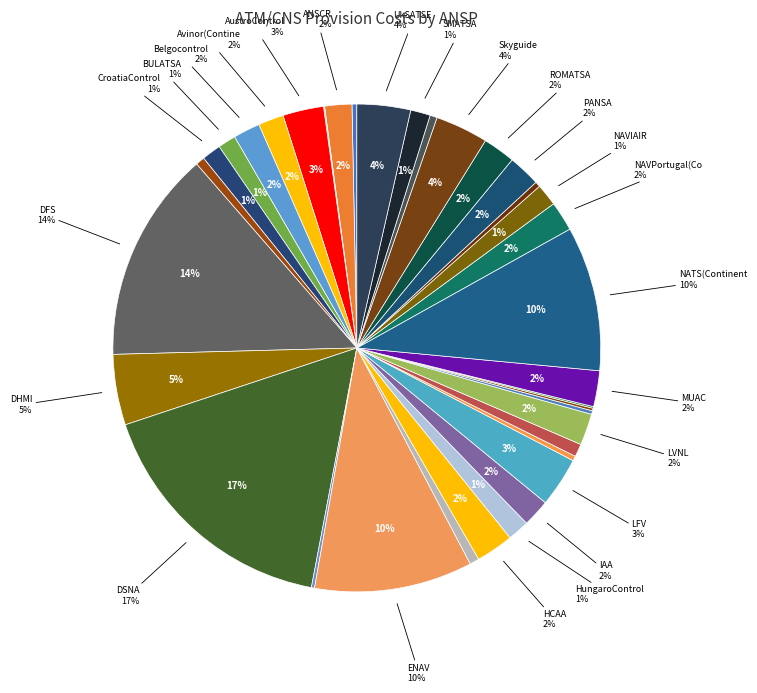

To the nearest percent, what percentage of the pie is Skyguide?

4%